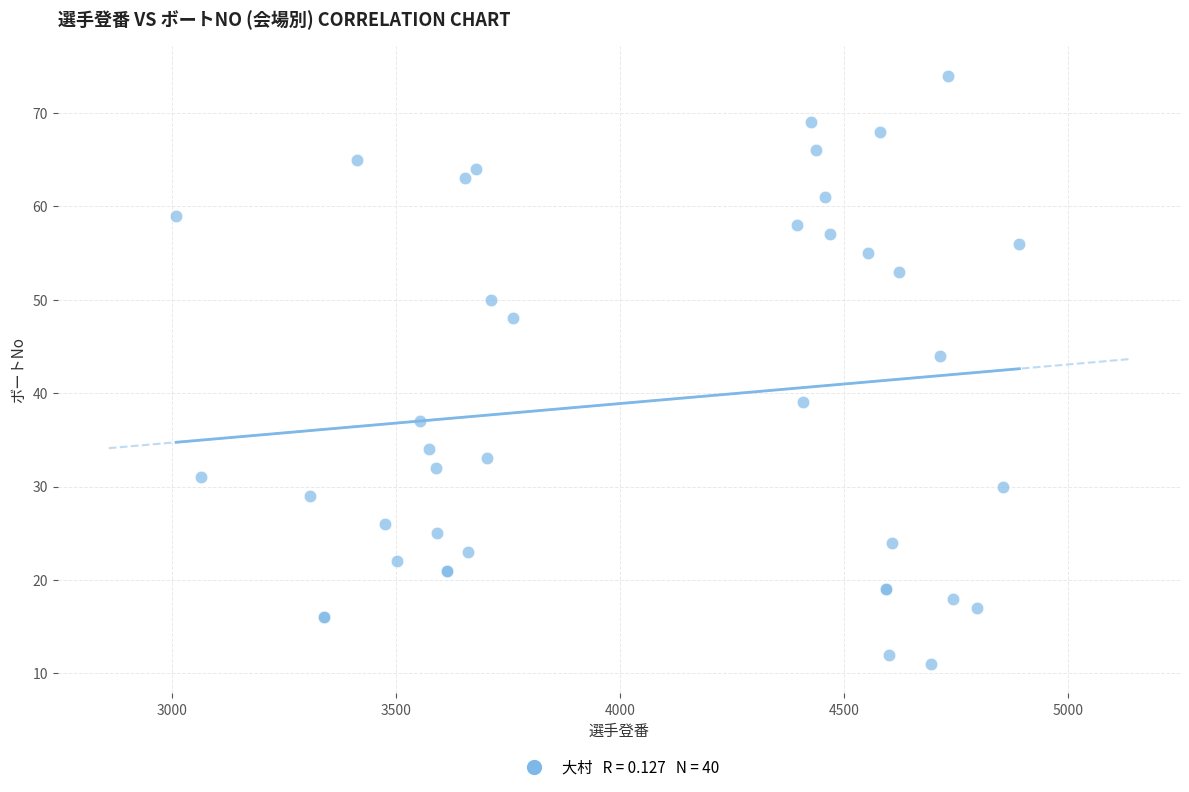

What Y value in the scatter plot is closest to 42?

44